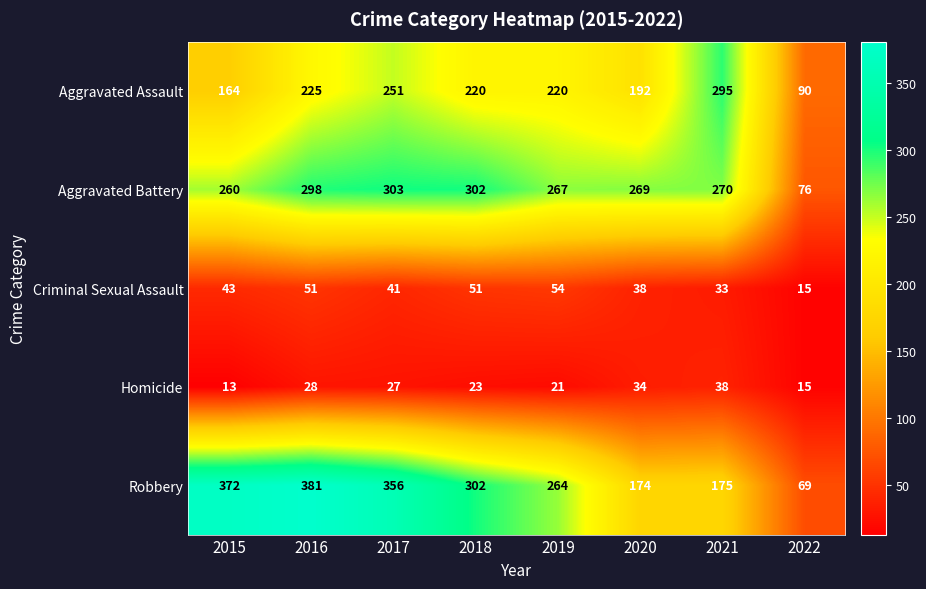

List the series in order of their peak value, highest first.

Robbery, Aggravated Battery, Aggravated Assault, Criminal Sexual Assault, Homicide